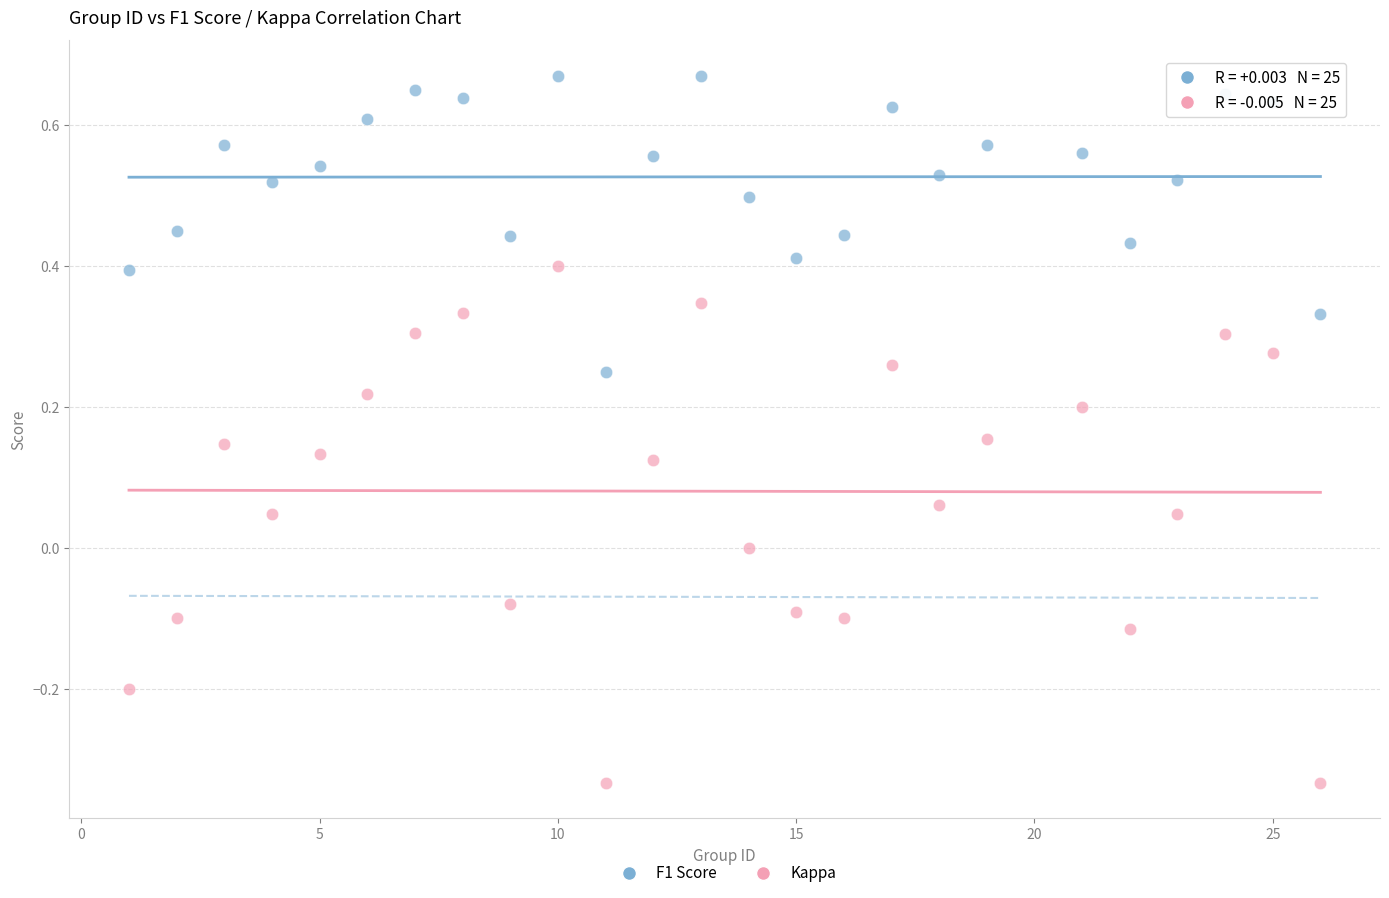

Across all data points, what is the range of X values (max minus min)?

25.0